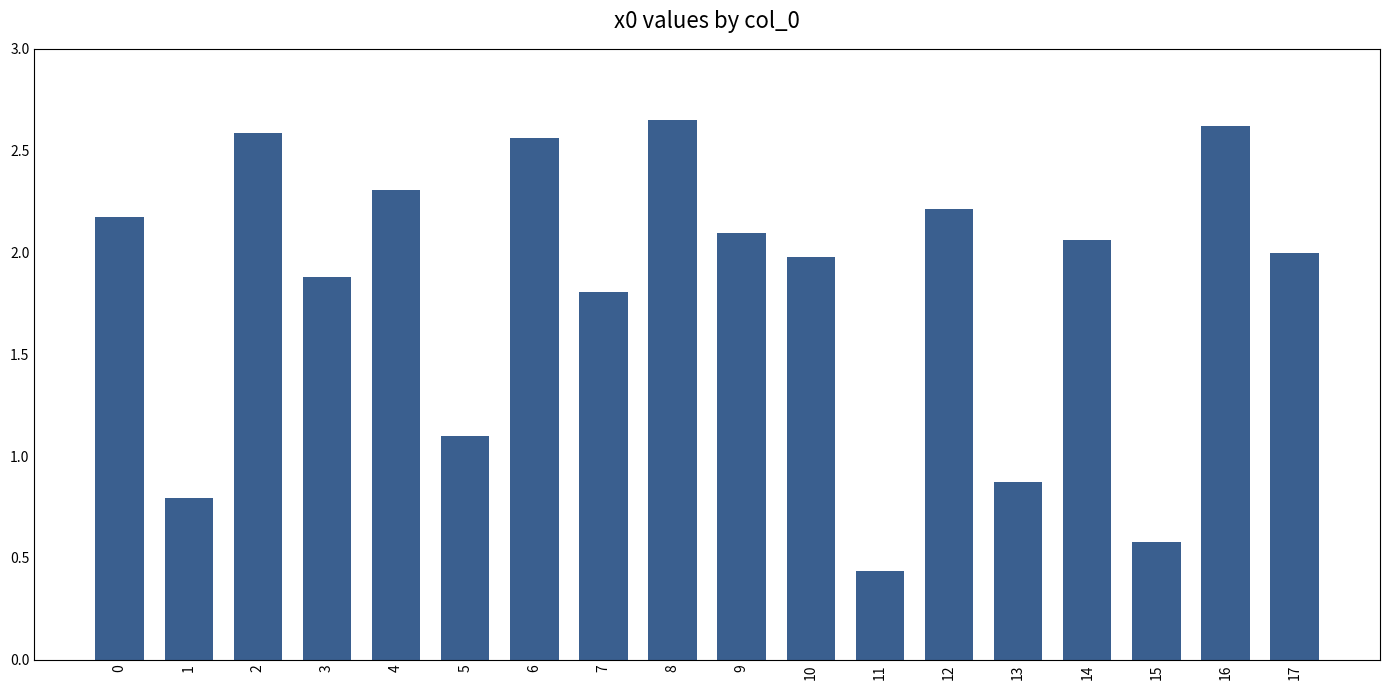

The chart shows a value of 0.3 at 15. True or false?

False